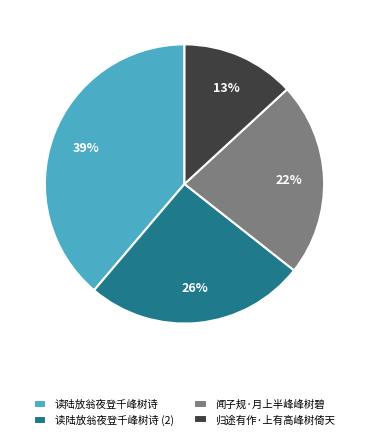

Rank the categories by value from highest to lowest.

读陆放翁夜登千峰树诗, 读陆放翁夜登千峰树诗 (2), 闻子规·月上半峰峰树碧, 归途有作·上有高峰树倚天